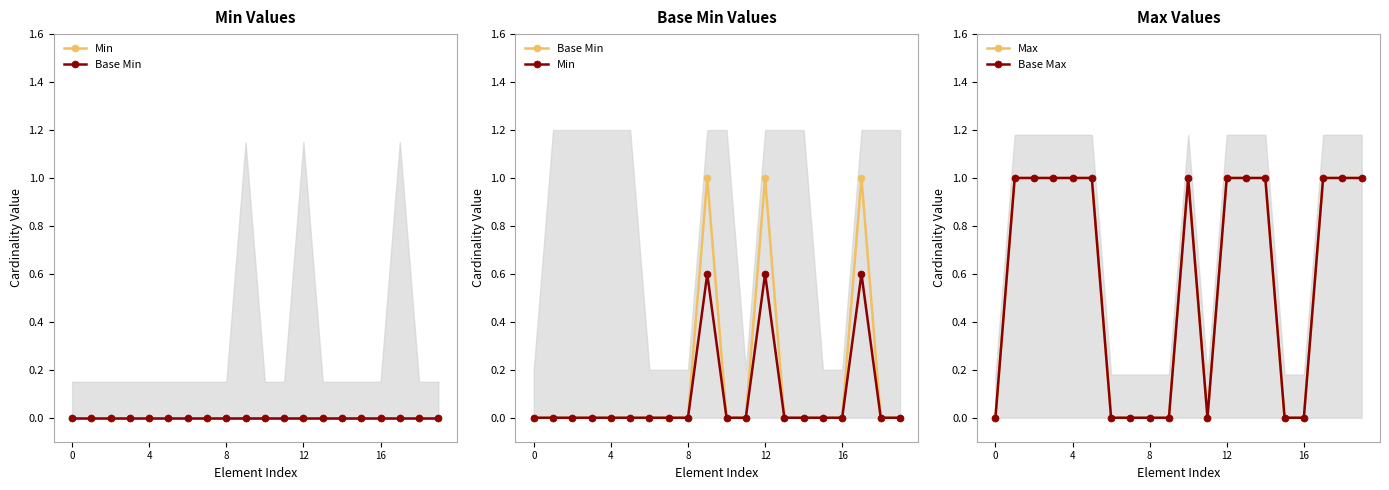

At which category does Base Max reach its first local peak?

10